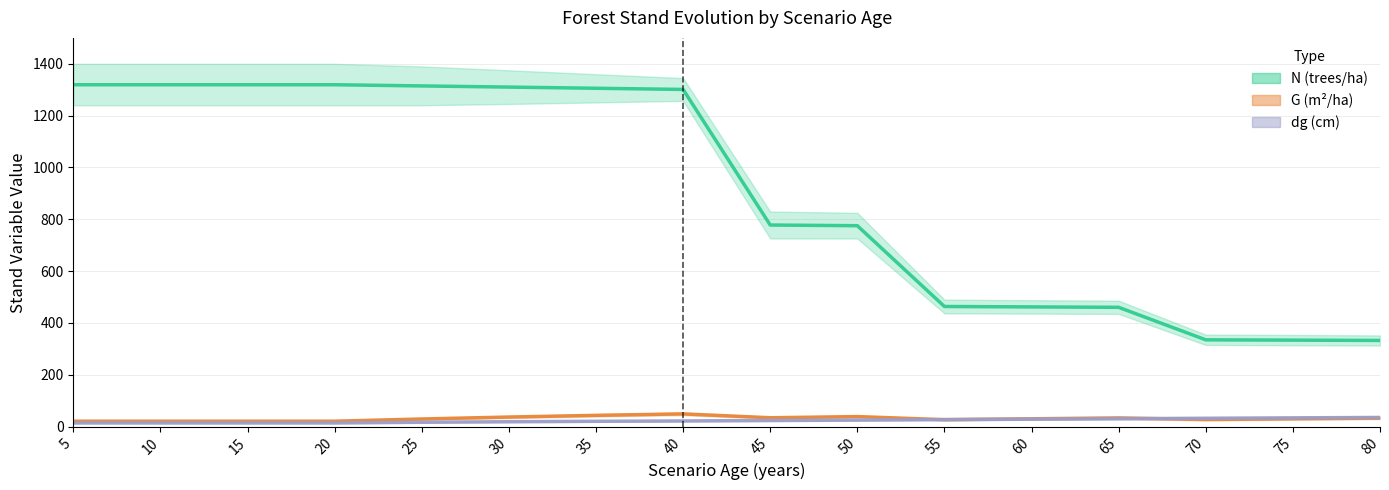

At which label does G (m²/ha) first exceed 30?

30